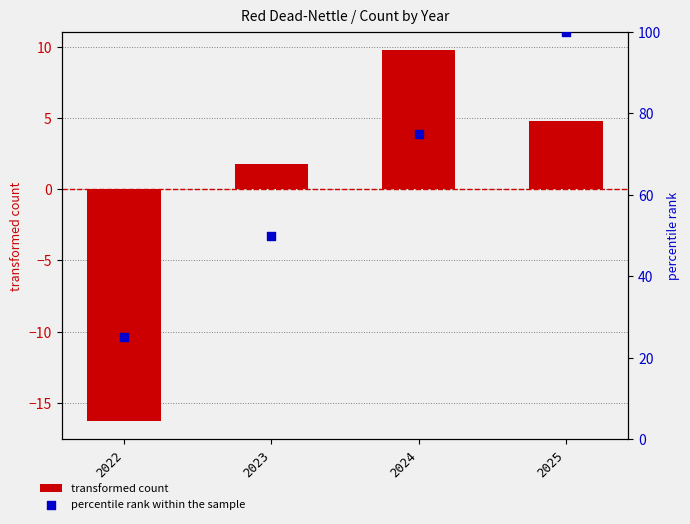

Which series reaches the maximum Y coordinate?

percentile rank within the sample